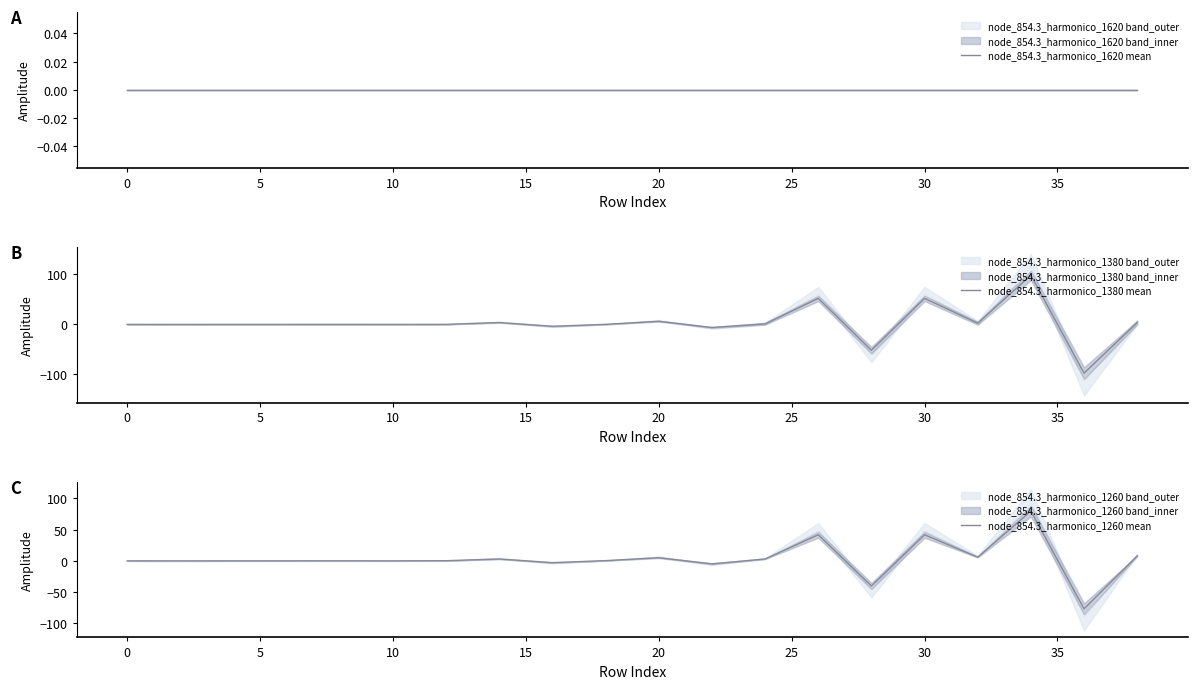

Is it true that node_854.3_harmonico_1620 mean equals 0.0 at 30?

True